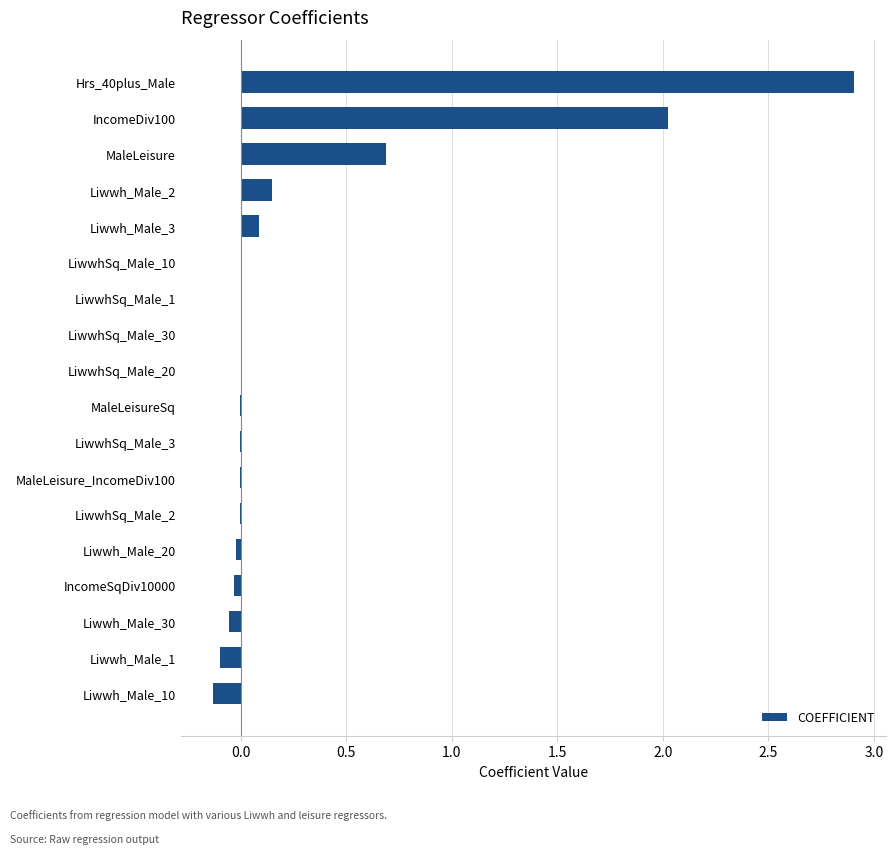

How many series are shown in this chart?

1